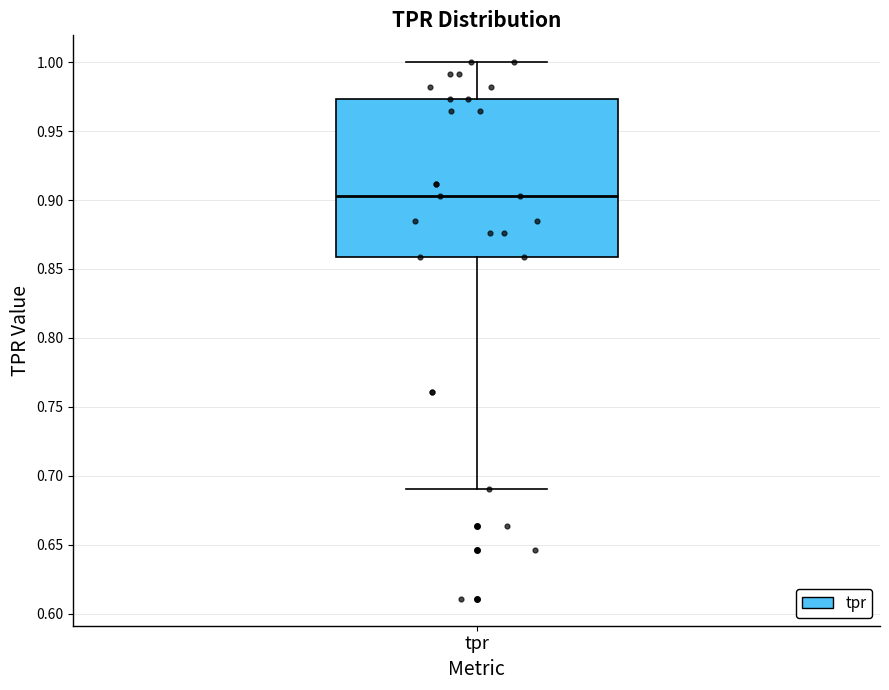

Read this box plot against the y-axis: the position of the median line, the range covered by the box, and the ends of both whiskers. The values are not printed on the chart, so give them approximately, as read against the axis.

median 0.905, box 0.860 to 0.975, whiskers 0.690 to 1.000